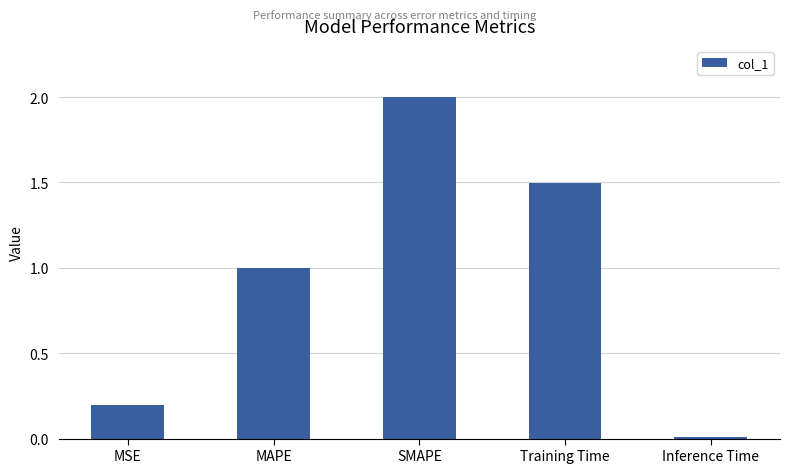

Count the number of categories in the chart.

5